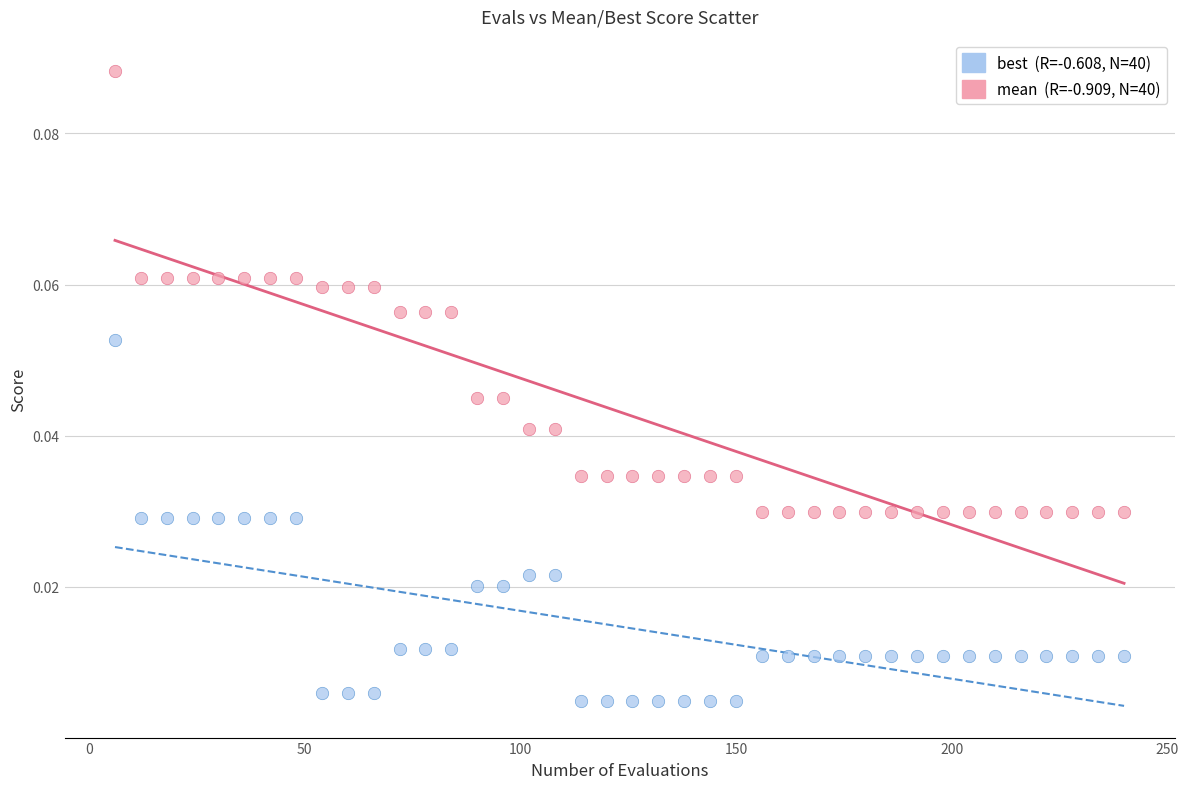

Across all data points, what is the range of X values (max minus min)?

234.0